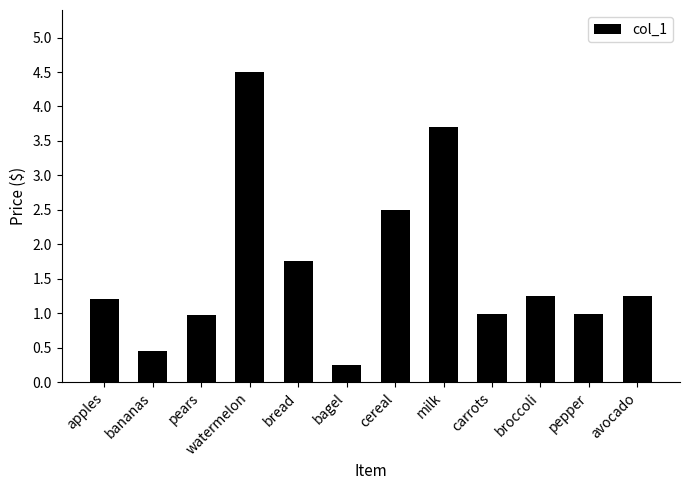

Is it true that the value at bagel is 0.2?

True